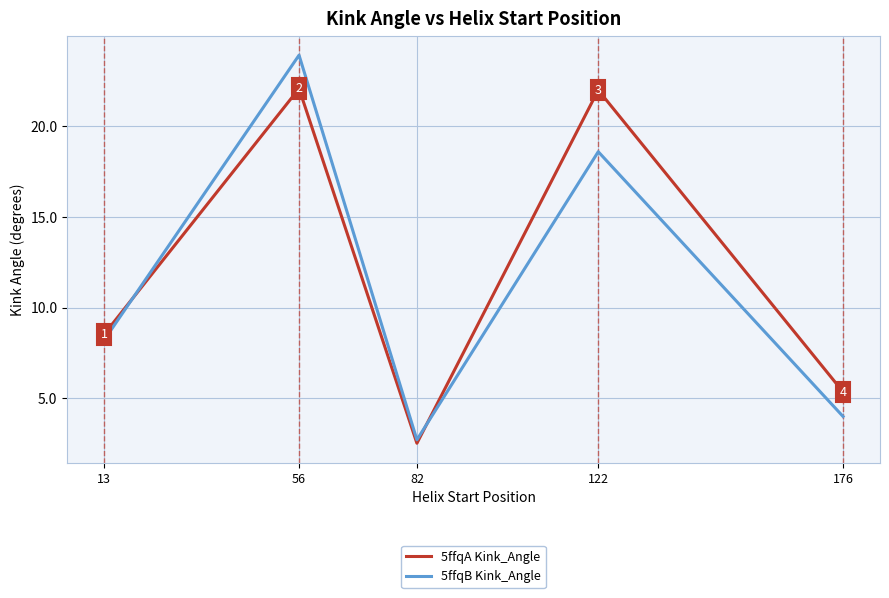

At which label does 5ffqB Kink_Angle first exceed 8?

13